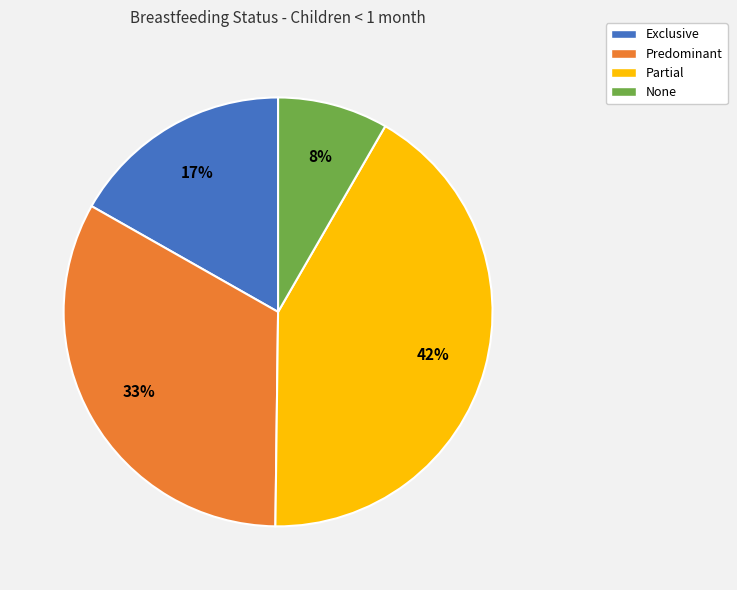

Rank the categories by value from highest to lowest.

Partial, Predominant, Exclusive, None